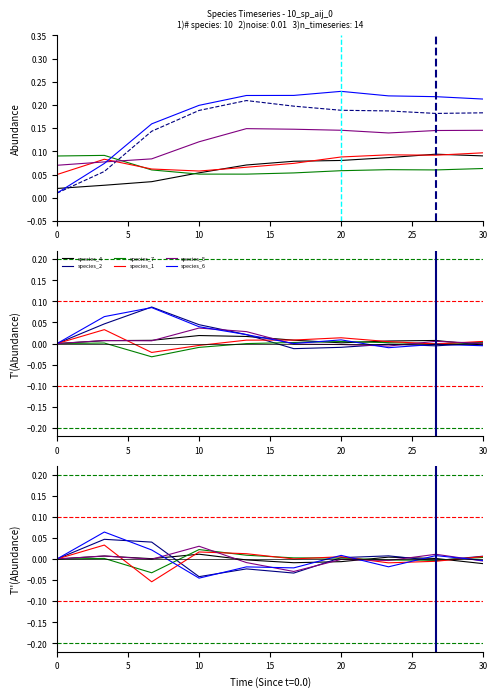

List the series in order of their peak value, lowest first.

species_4, species_7, species_5, species_1, species_2, species_6